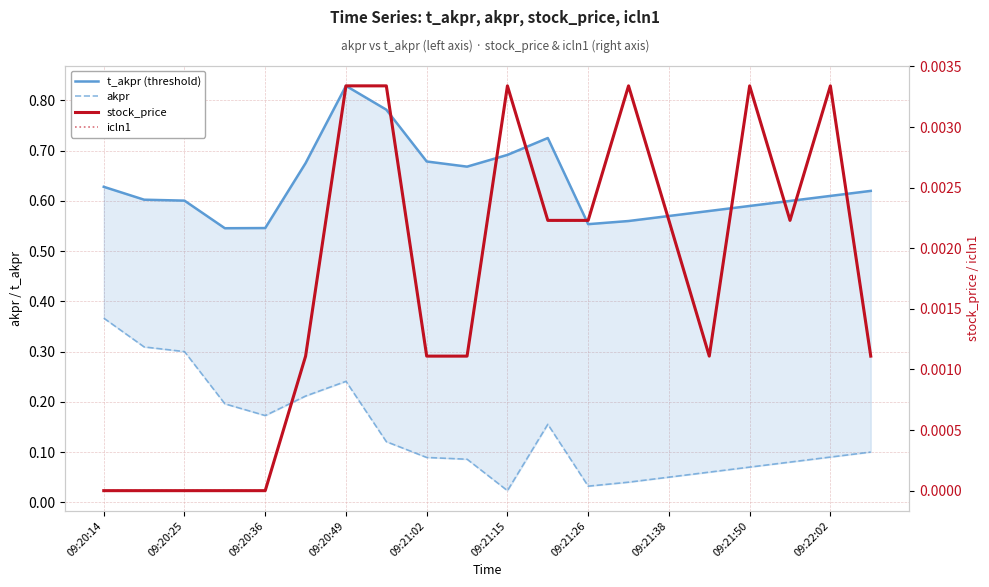

Which series has the largest total across all categories?

t_akpr (threshold)